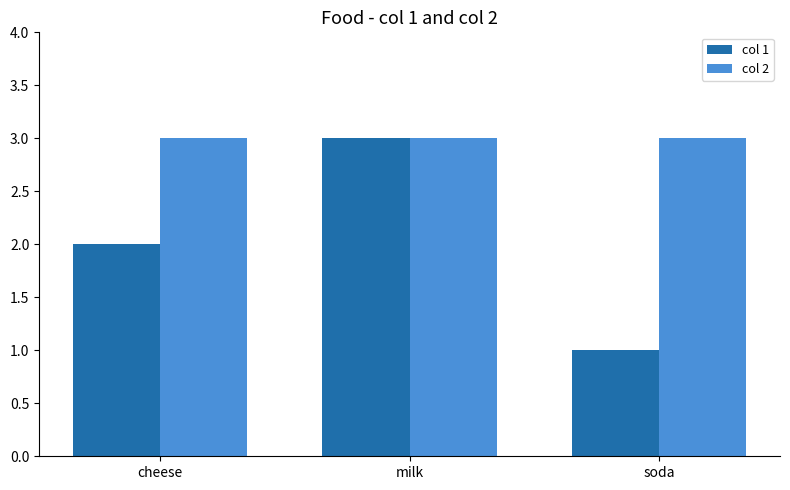

Rank the series at cheese from lowest to highest value.

col 1, col 2